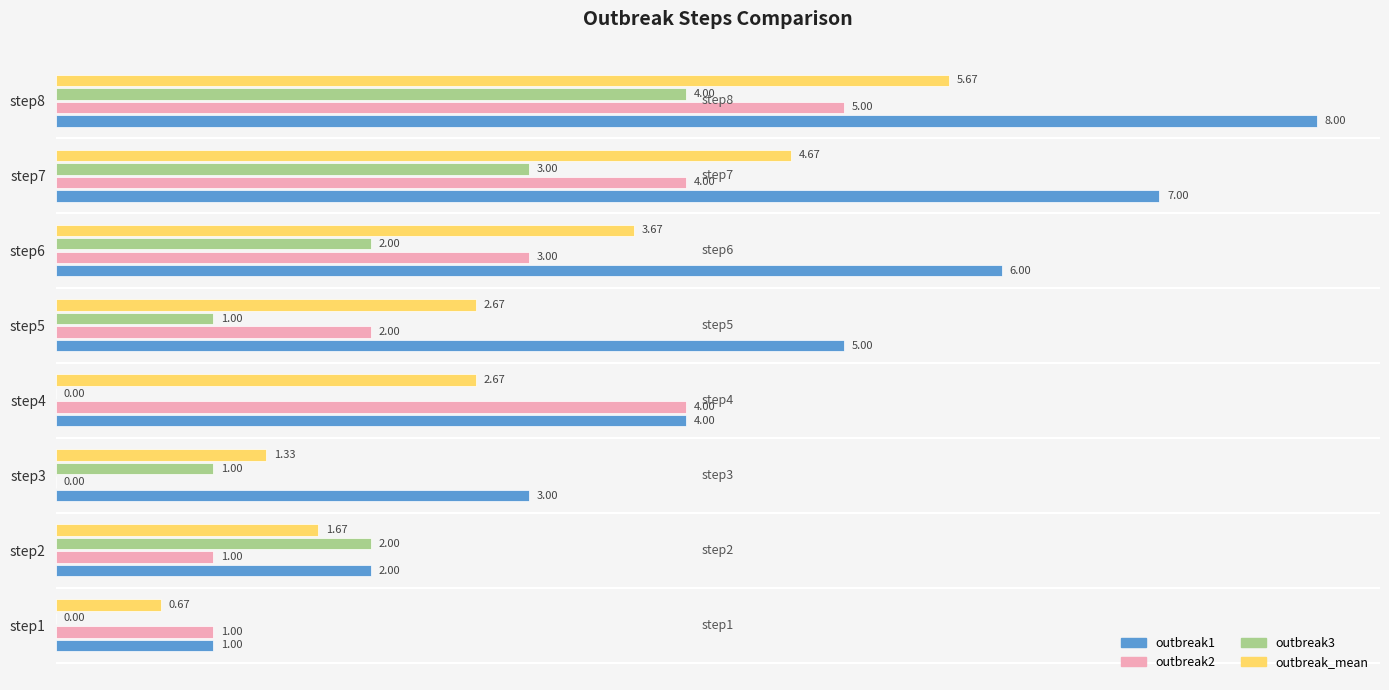

What is the total value across all series at step8?

22.7